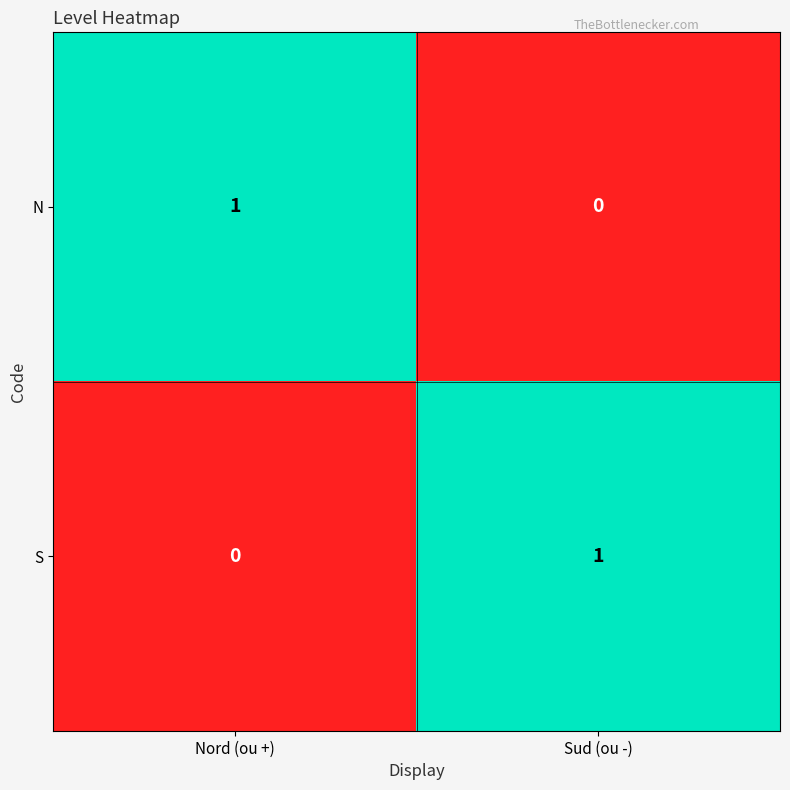

Is the value of N at Sud (ou -) greater than the value of S at Sud (ou -)?

No